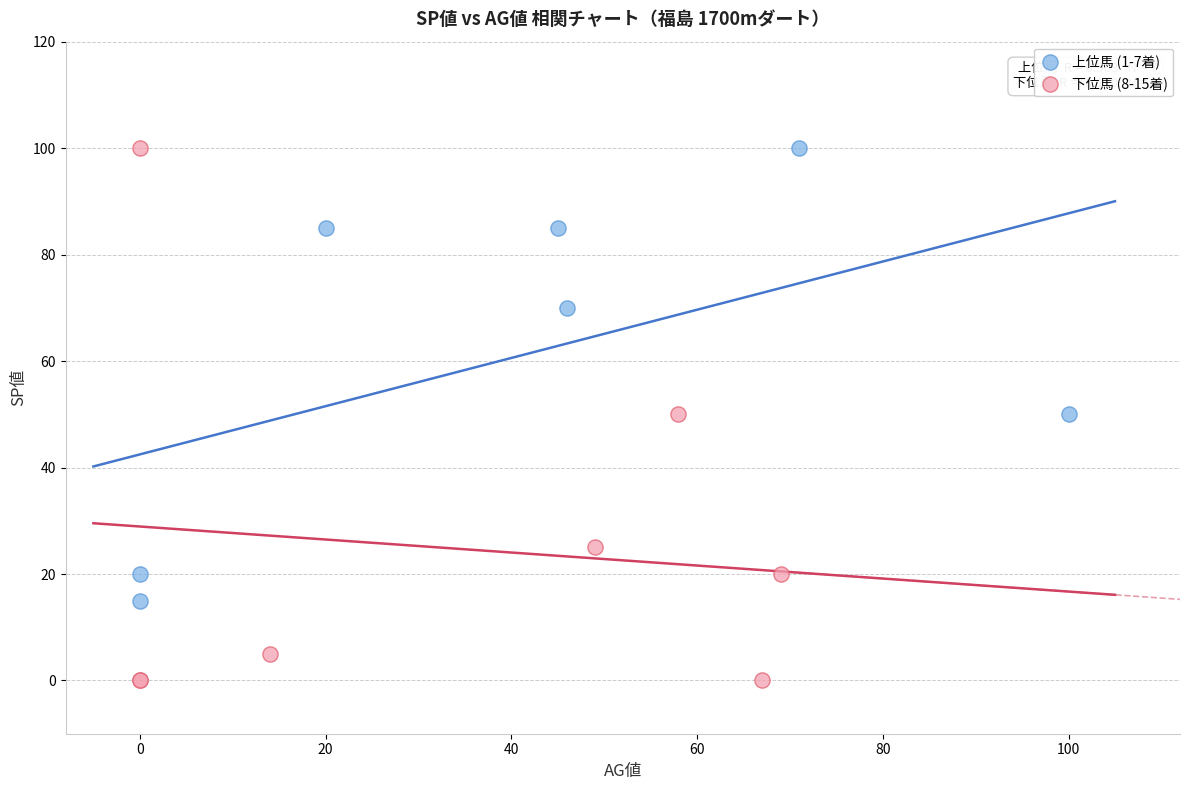

Which series reaches the minimum Y coordinate?

下位馬 (8-15着)